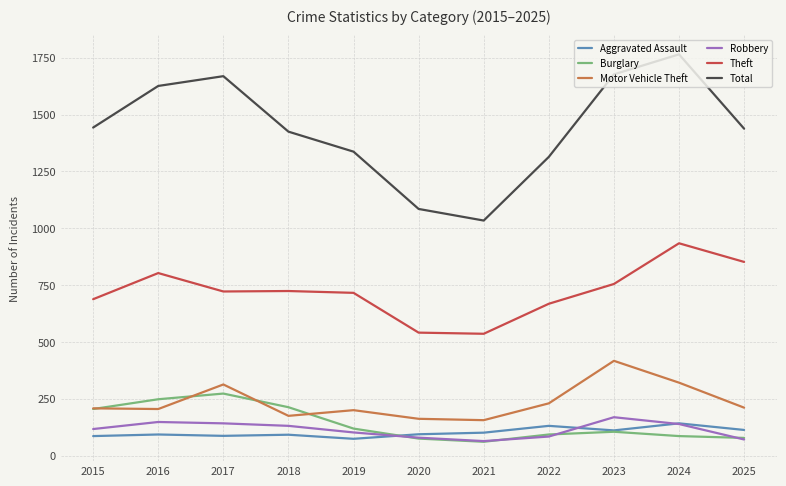

What is the total value across all series at 2024?

3387